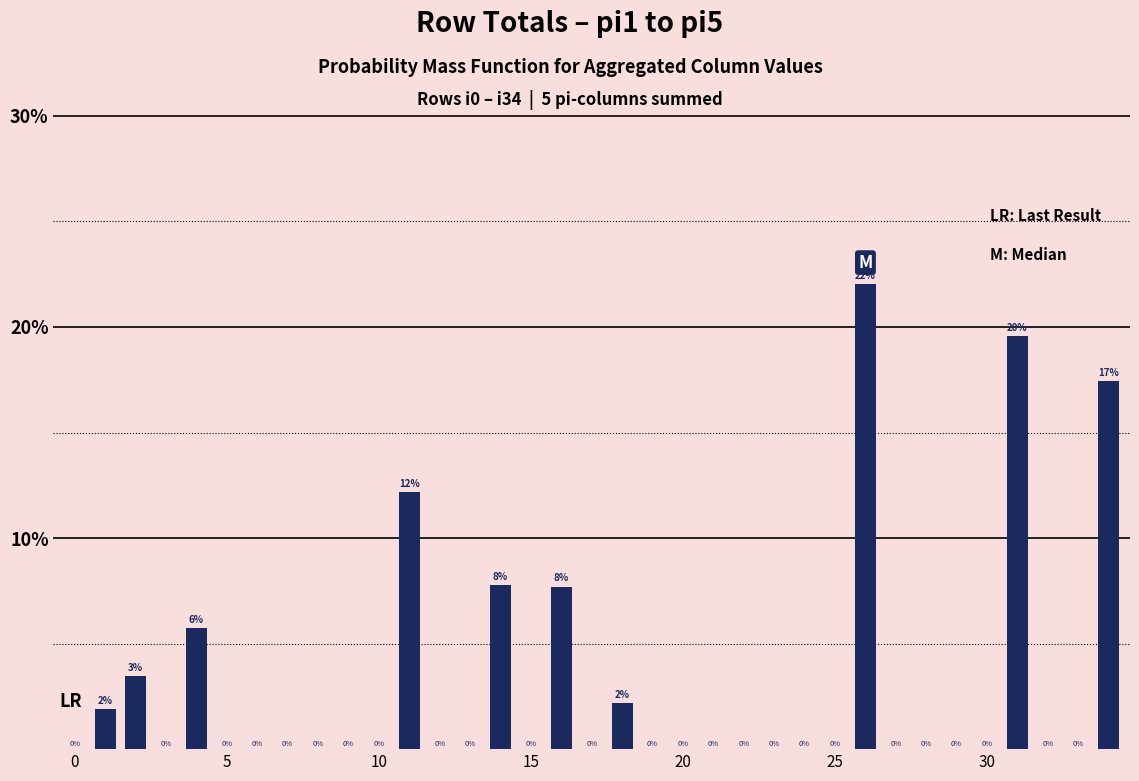

What is the sum of all values?

100.0